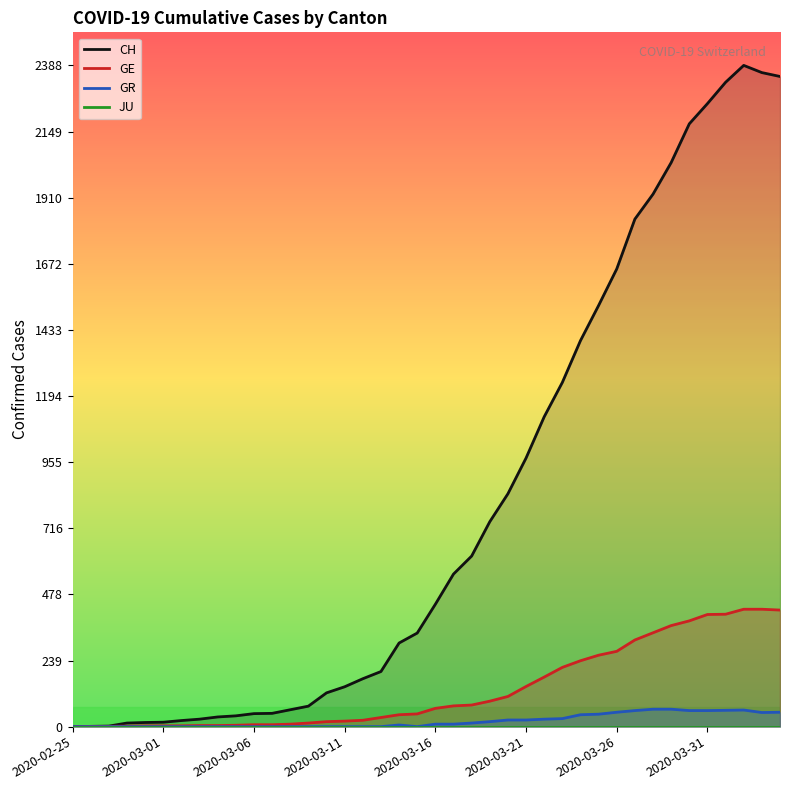

True or false: GR and GE cross at least once.

False